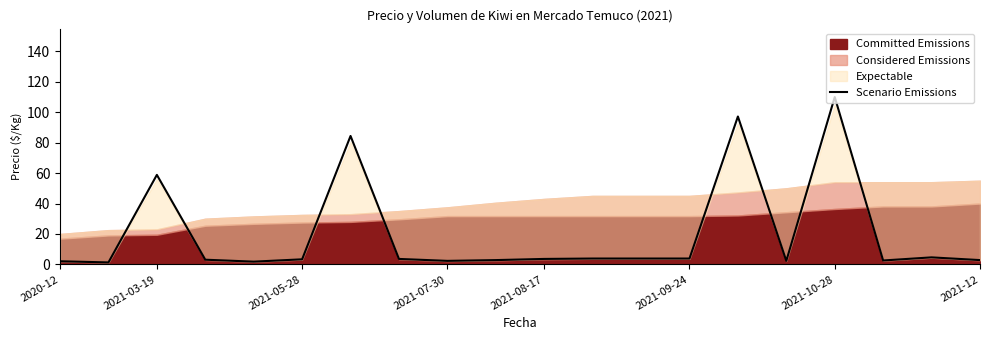

At which label is Scenario Emissions closest to 55?

2021-03-19